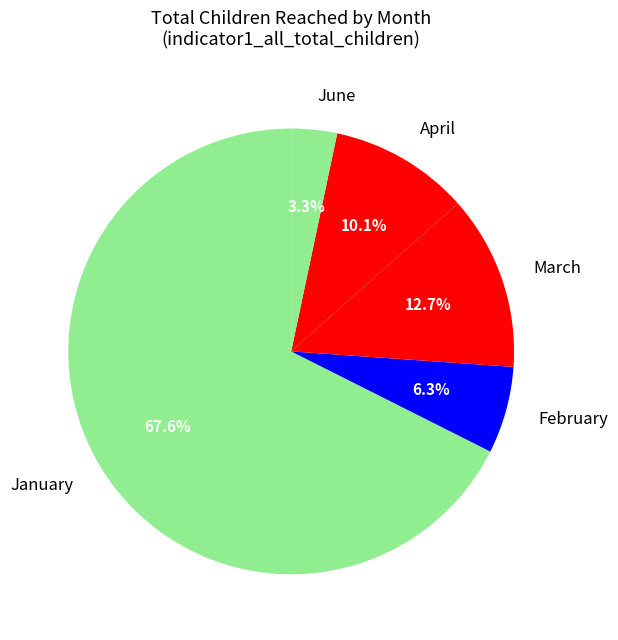

Approximately how many times larger is the value at April compared to June?

3.1